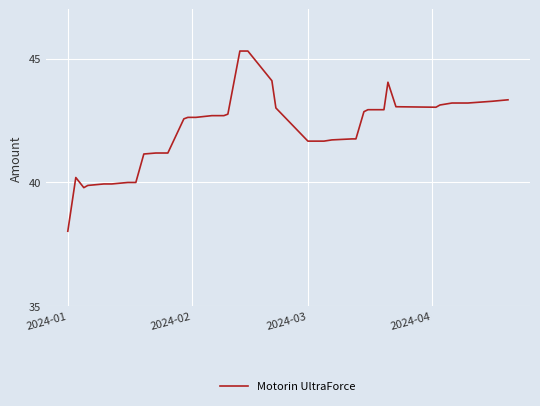

What is the difference between the maximum and minimum values?

7.3